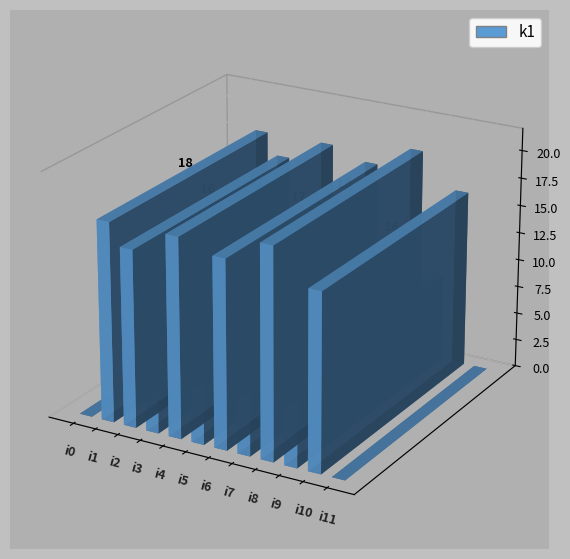

Which has a higher value, i8 or i5?

i8